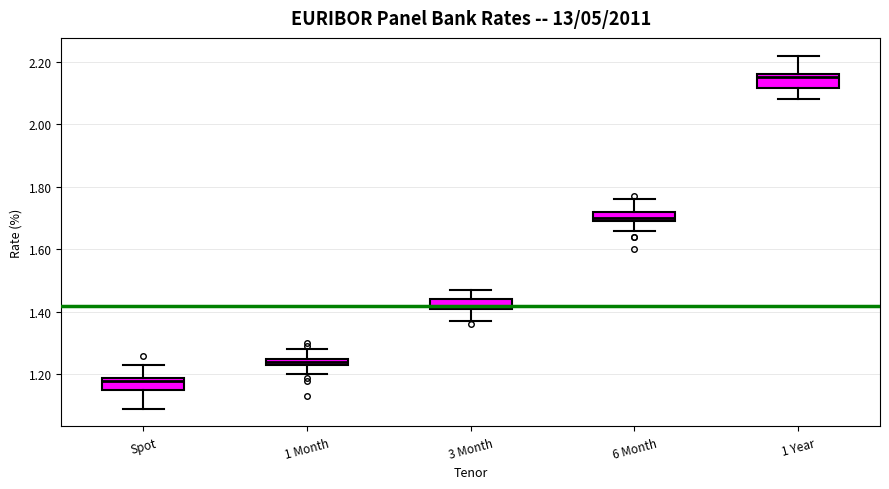

Where is the upper edge of the box for 3 Month on the y-axis? The values are not printed on the chart, so give them approximately, as read against the axis.

1.44